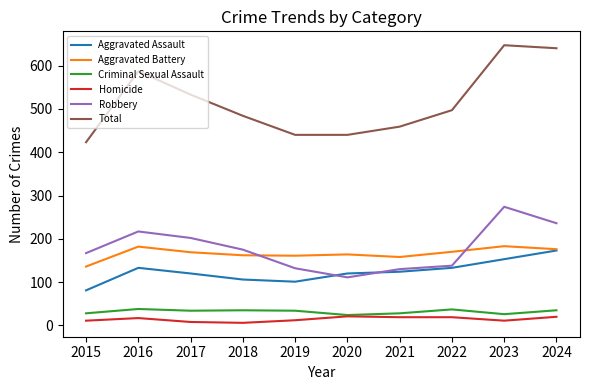

True or false: Aggravated Battery has more than 0 points higher than both neighbors.

True